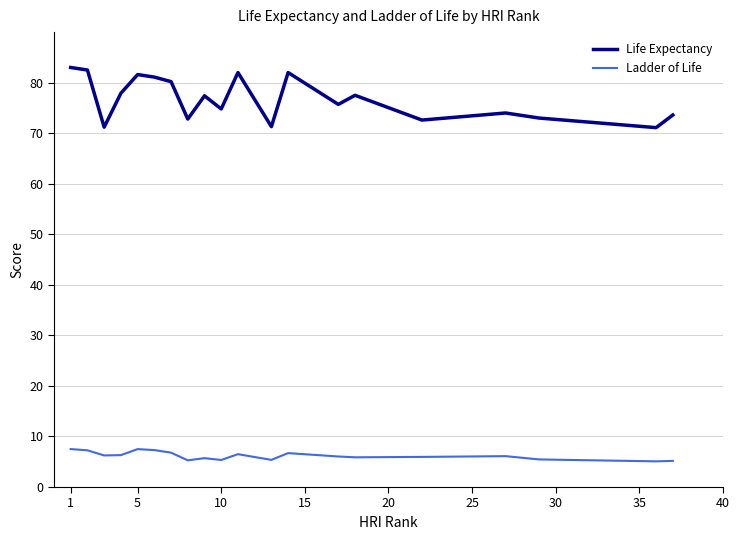

In Life Expectancy, how many points are lower than both neighbors (excluding endpoints)?

7